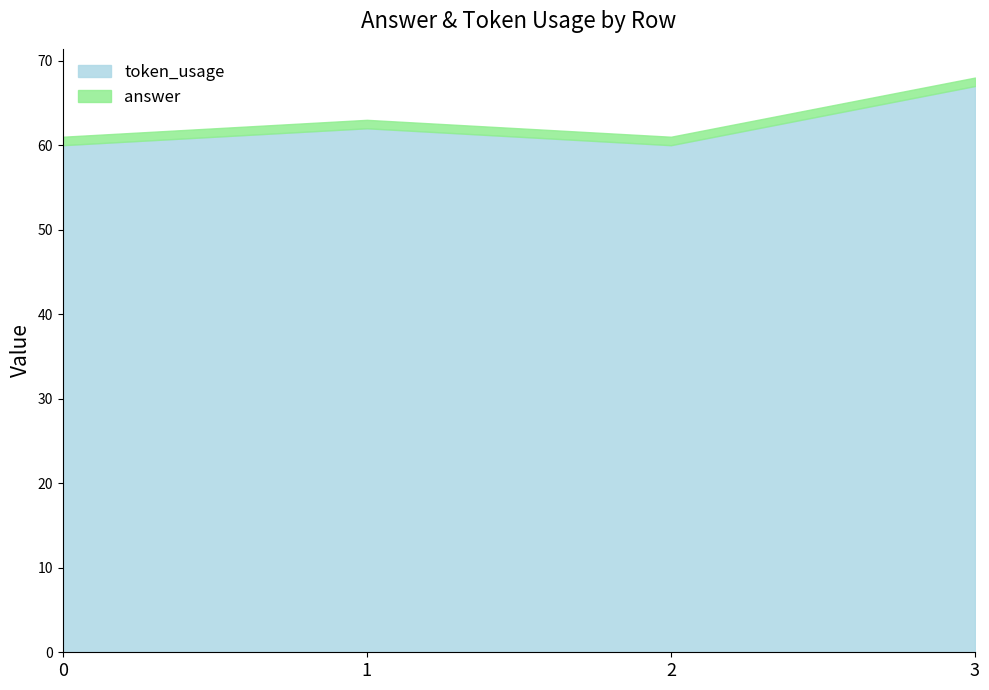

What is the sum of the token_usage values at 2 and 0?

120